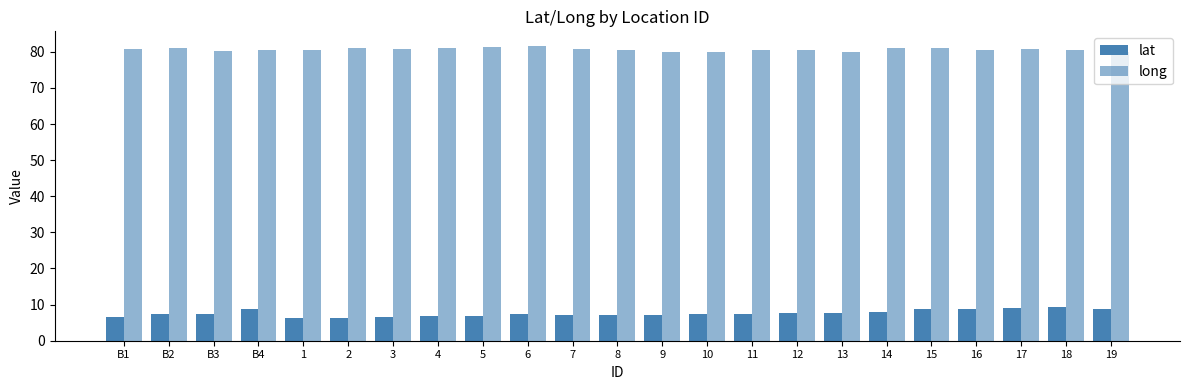

How many data points does each series have?

23